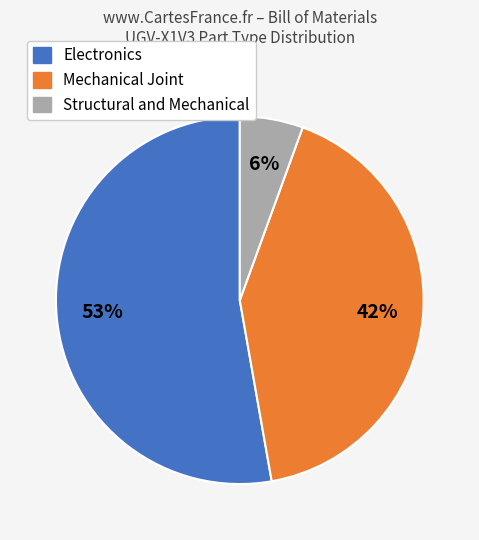

Does any single category account for the majority?

Yes